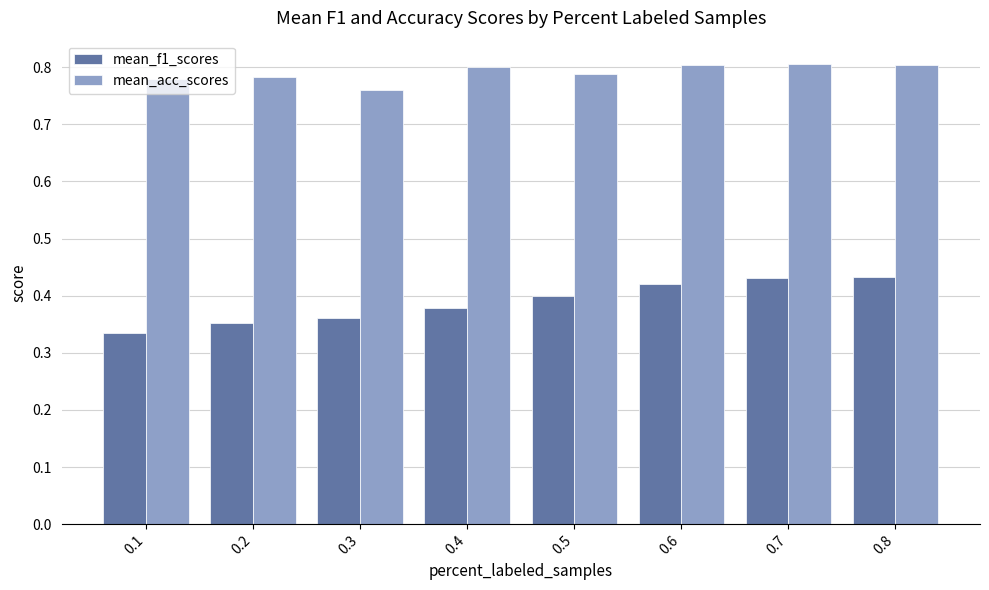

Count the number of data series in this chart.

2